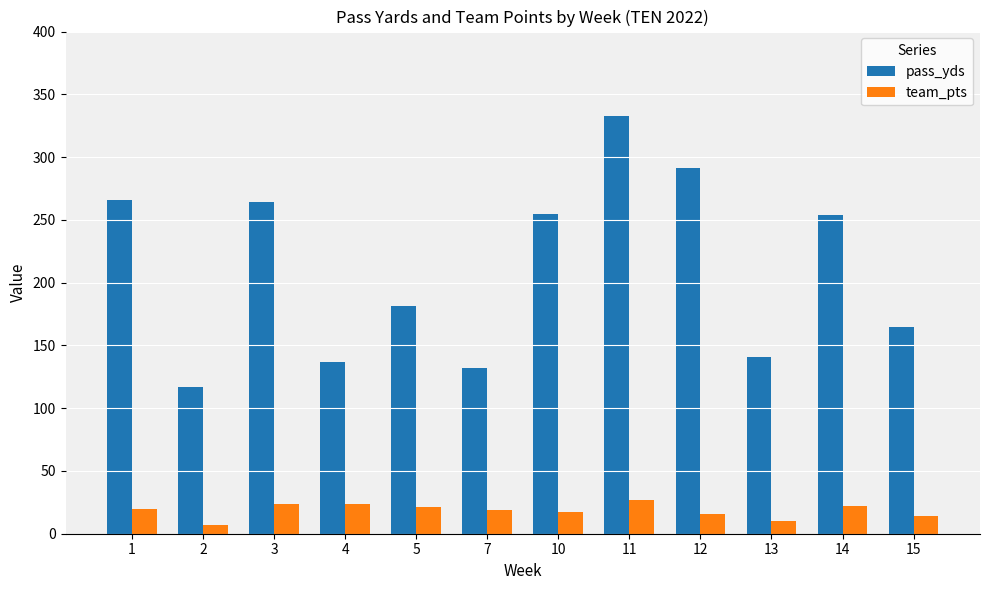

Is it true that pass_yds equals 254 at 14?

True